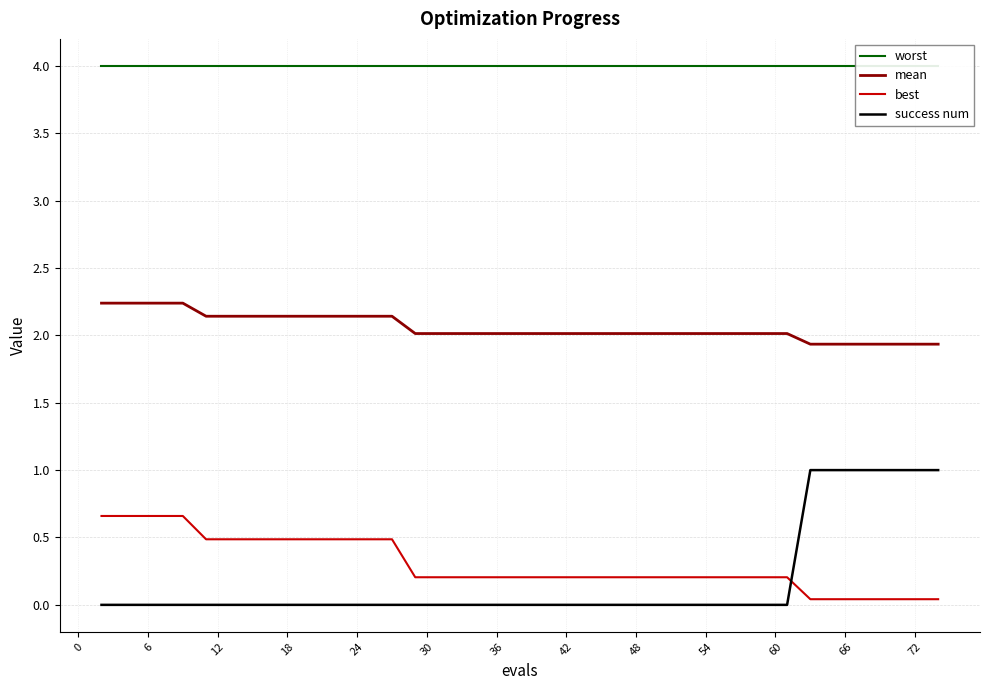

Which series has the largest range (max minus min)?

success num